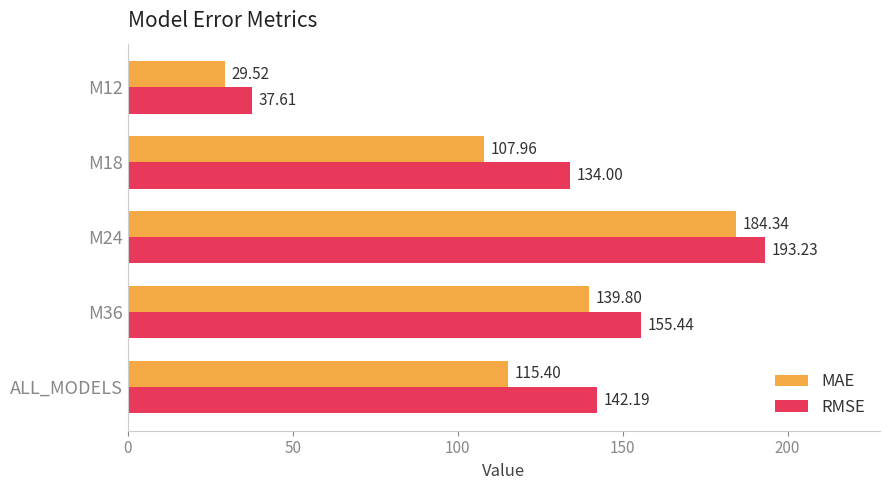

Which series has the widest spread of values?

RMSE